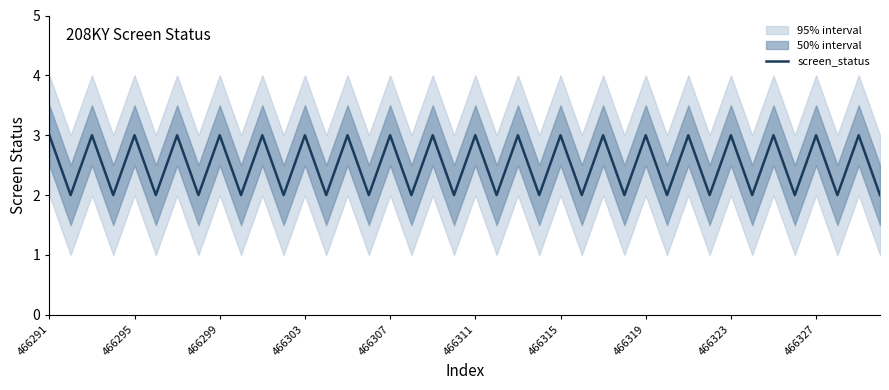

What is the highest value of the screen_status series?

3